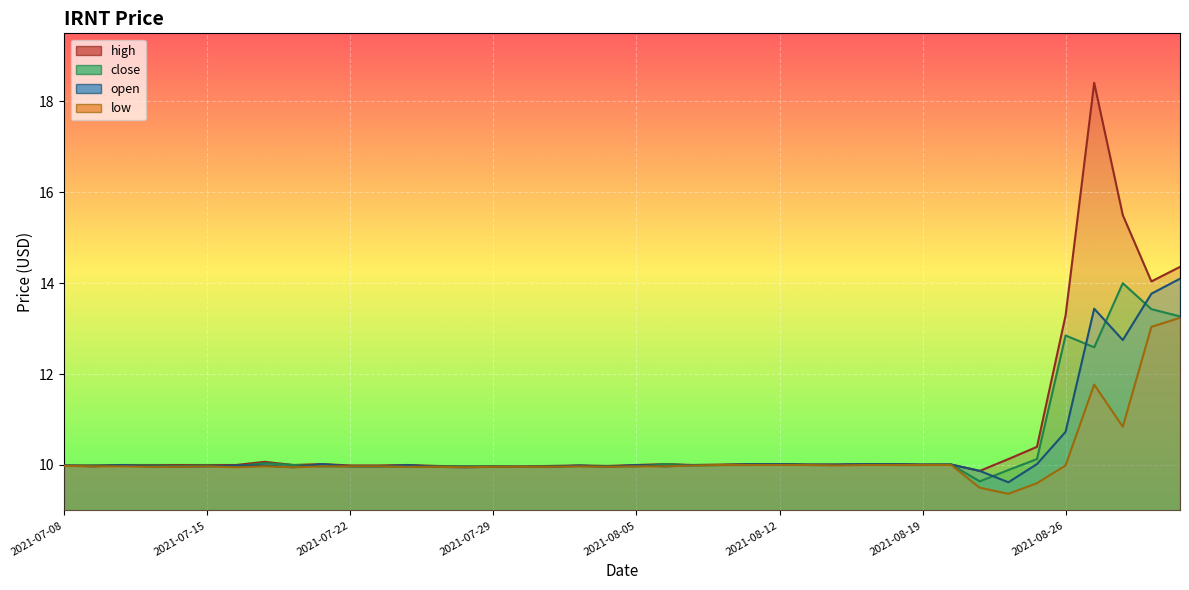

What is the maximum value for close?

14.0